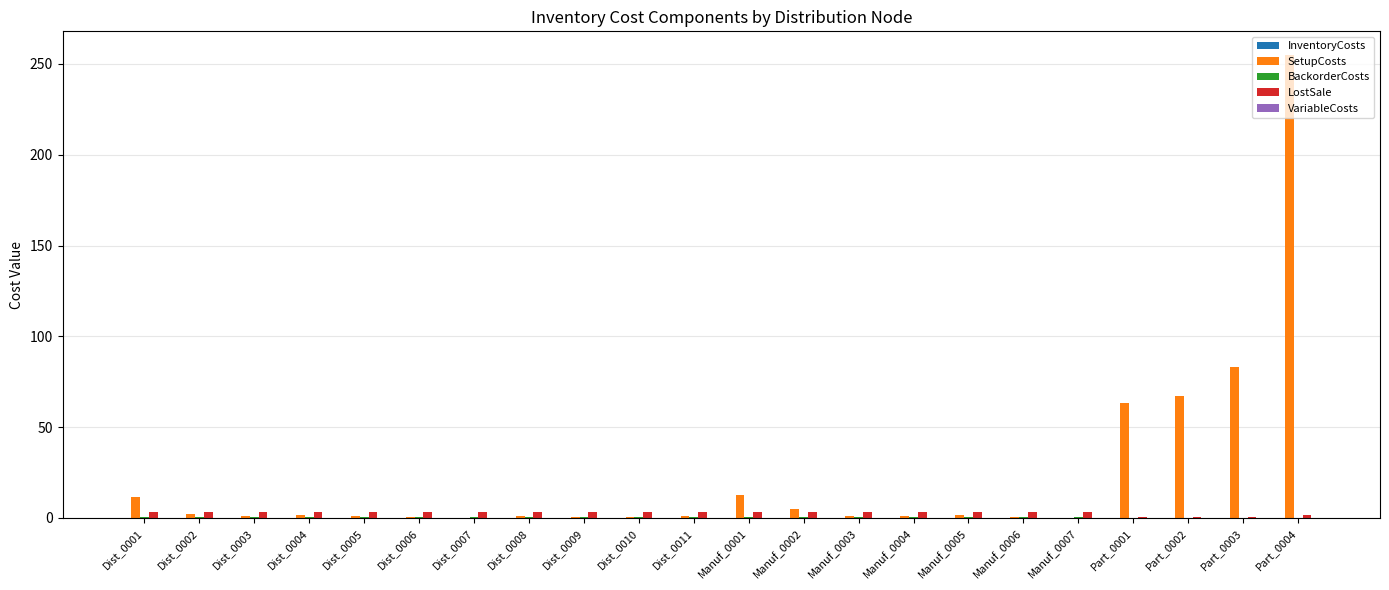

Which series has the largest total across all categories?

SetupCosts